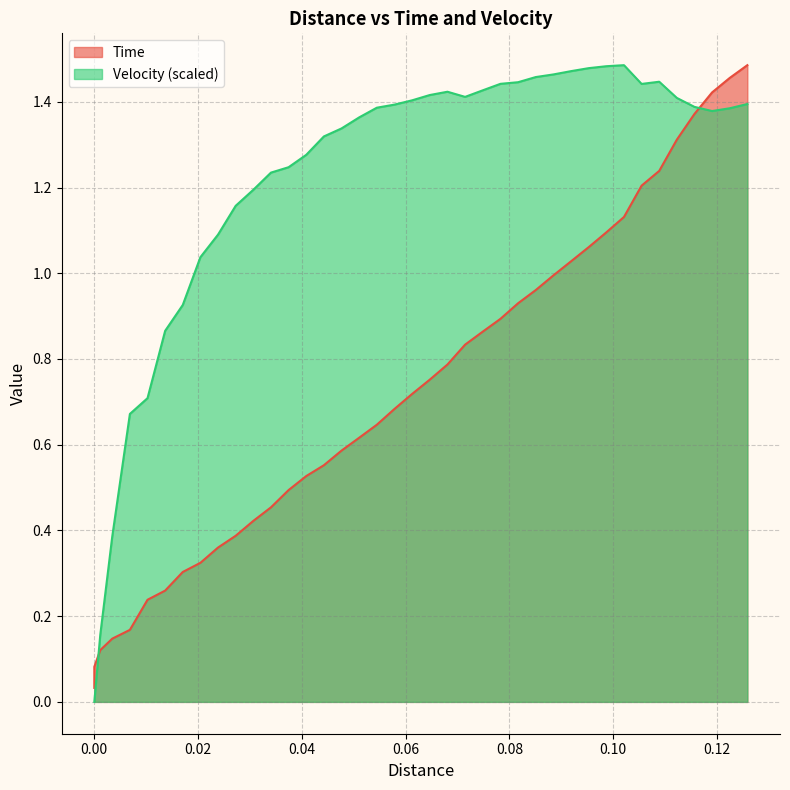

Rank the series at 0.02384594410217279 from highest to lowest value.

Velocity, Time